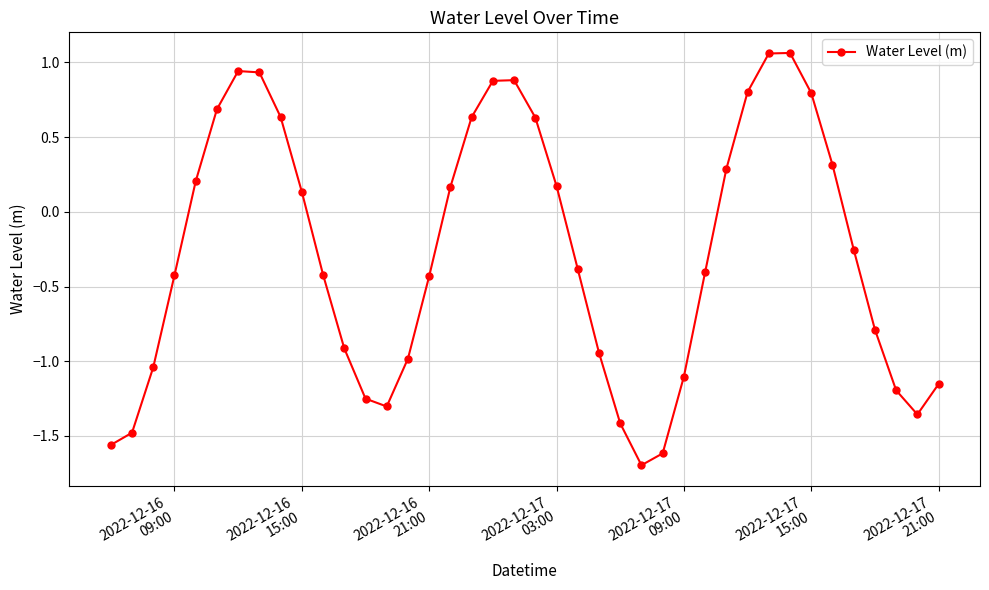

What is the sum of all values?

-10.9